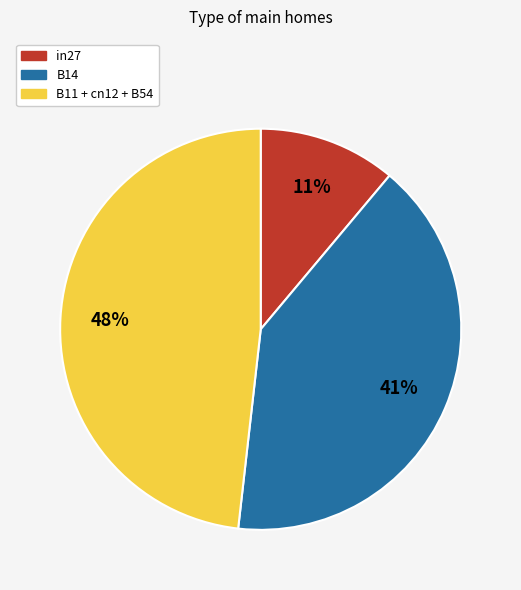

Count the number of slices in the pie.

3